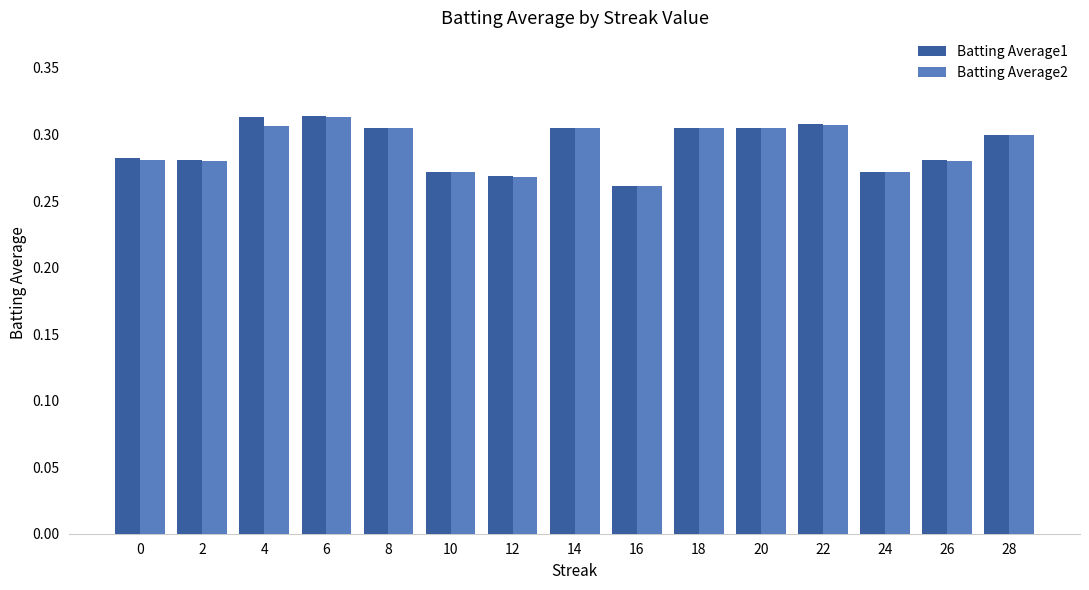

How many groups of bars are there?

15